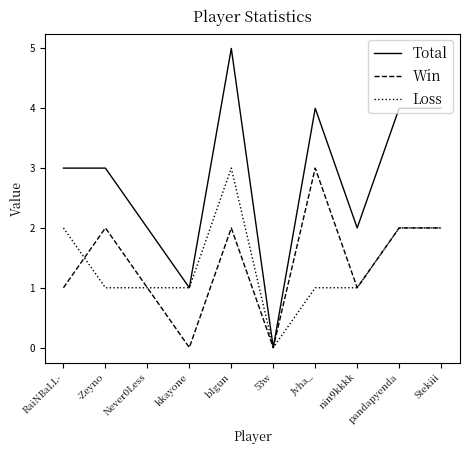

Read the Total value at pandapyenda.

4